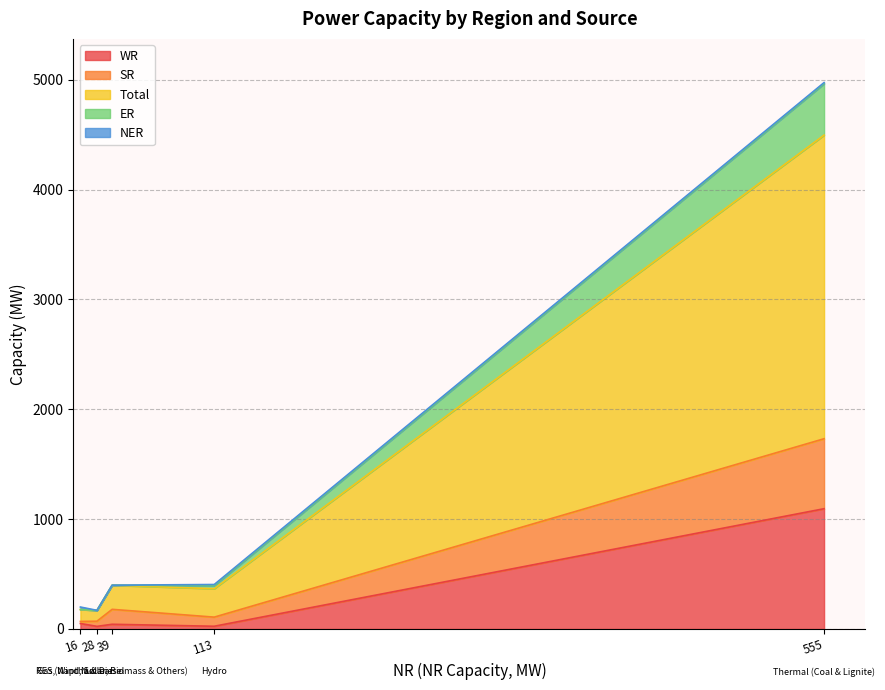

What is the difference between the maximum and second lowest values in the NER series?

23